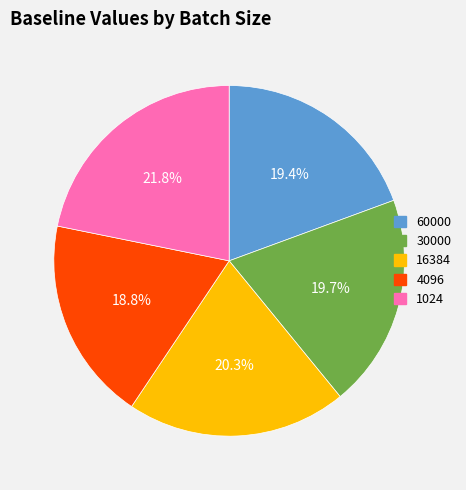

To the nearest percent, what is the average slice percentage?

20%